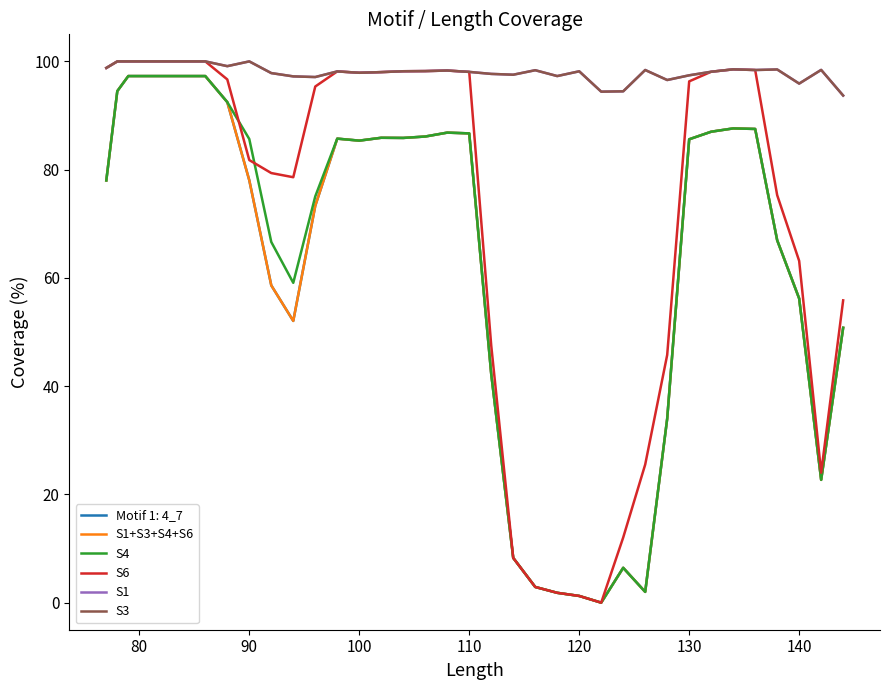

Does the chart display data point markers on the line(s)?

No